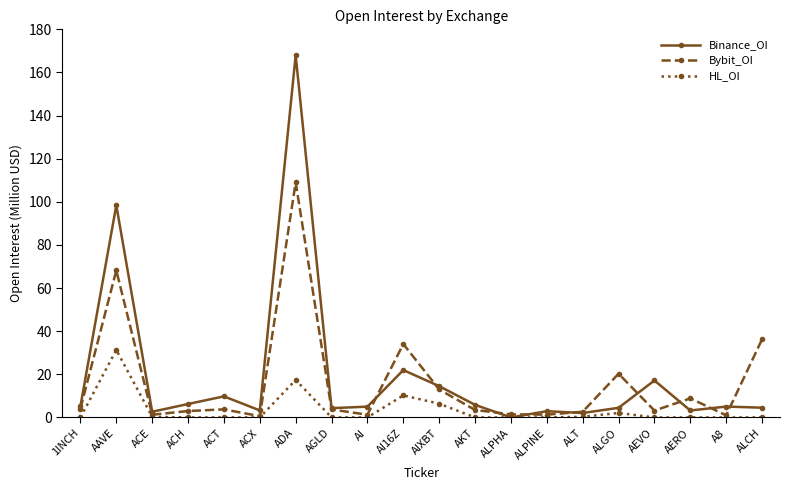

Which category has the highest value in the HL_OI series?

AAVE